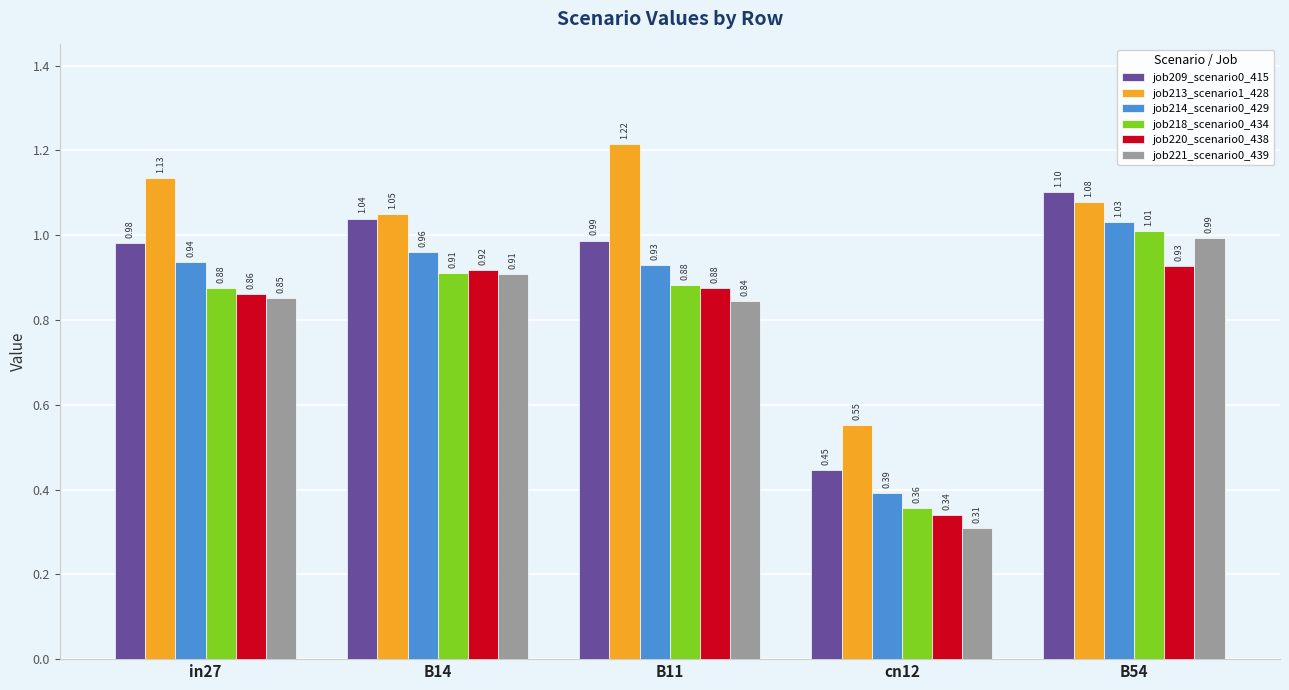

How many data points does each series have?

5